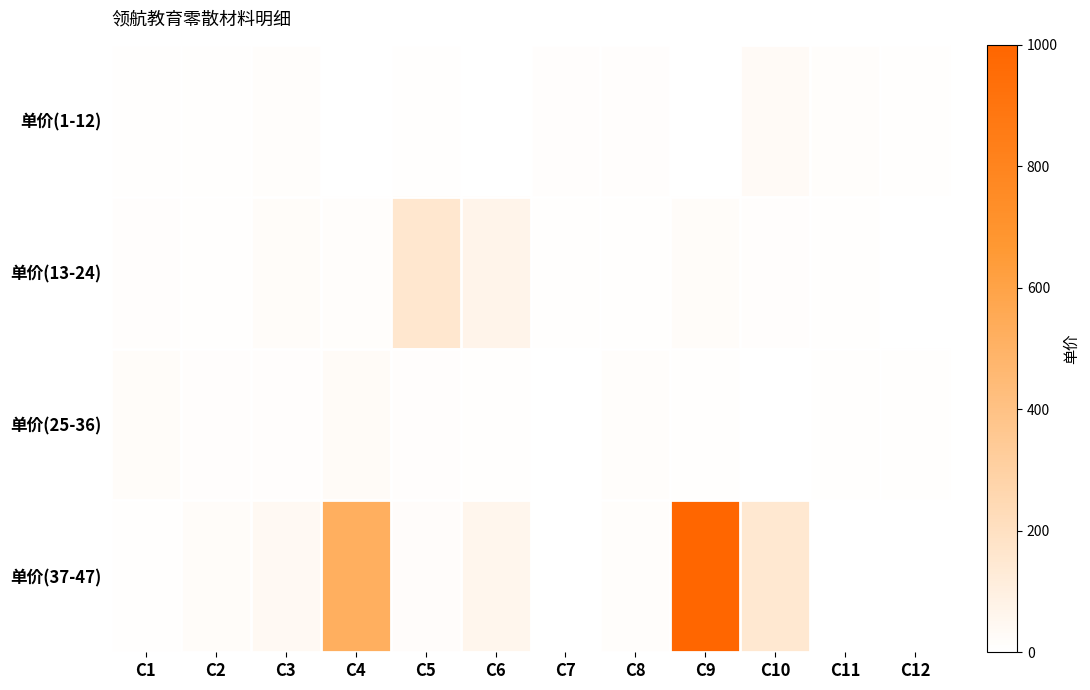

Reading right to left, list all the values displayed in this chart.

单价(1-12): C12=4.0	C11=12.0	C10=30.0	C9=0.8	C8=10.0	C7=10.0	C6=2.0	C5=7.5	C4=1.6	C3=12.0	C2=4.0	C1=4.0
单价(13-24): C12=3.0	C11=5.0	C10=10.0	C9=20.0	C8=5.0	C7=5.0	C6=70.0	C5=160.0	C4=15.0	C3=20.0	C2=5.0	C1=10.0
单价(25-36): C12=5.0	C11=5.0	C10=3.0	C9=6.0	C8=12.0	C7=0.5	C6=7.0	C5=10.0	C4=26.0	C3=8.0	C2=10.0	C1=20.0
单价(37-47): C12=0.0	C11=0.0	C10=150.0	C9=1000.0	C8=12.0	C7=3.0	C6=60.0	C5=18.0	C4=520.0	C3=40.0	C2=20.0	C1=5.0